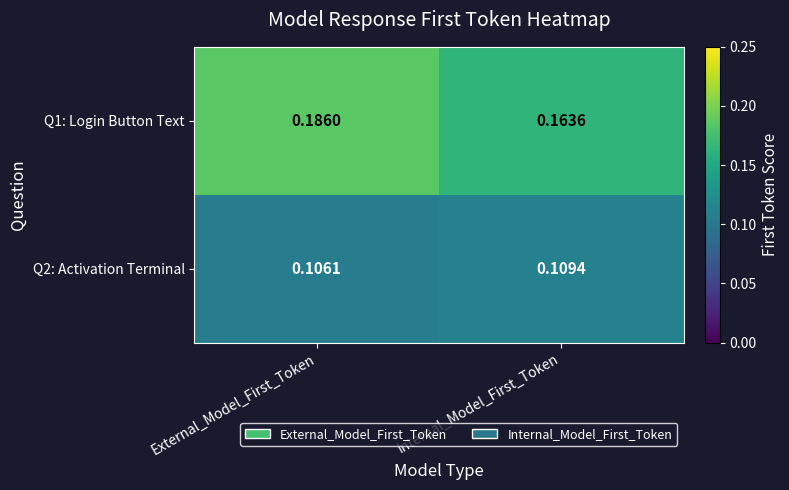

Where is Q2: Activation Terminal nearest to the value 0?

External_Model_First_Token